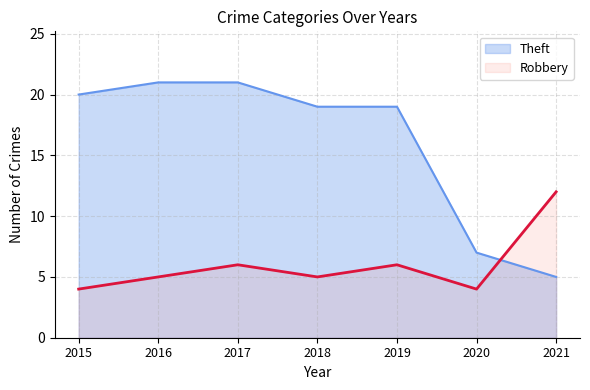

List the series in order of their overall mean, highest first.

Theft, Robbery